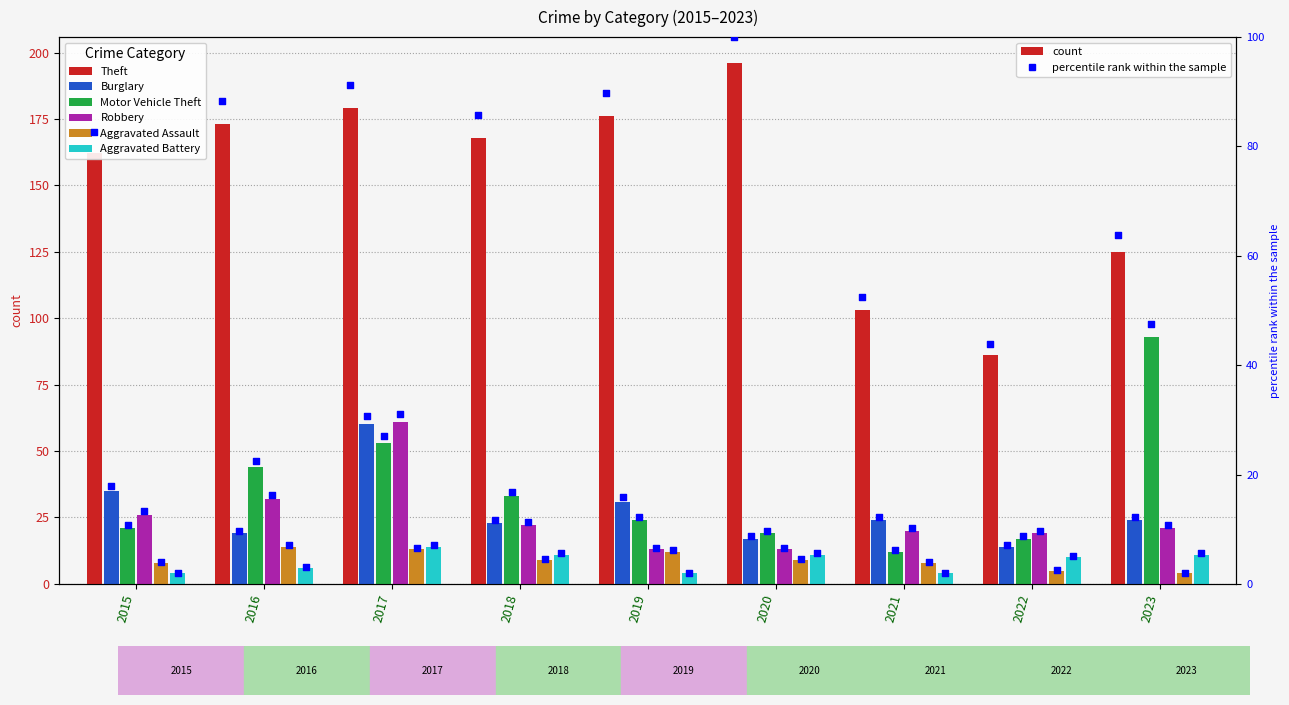

Which series reaches the minimum Y coordinate?

Aggravated Assault